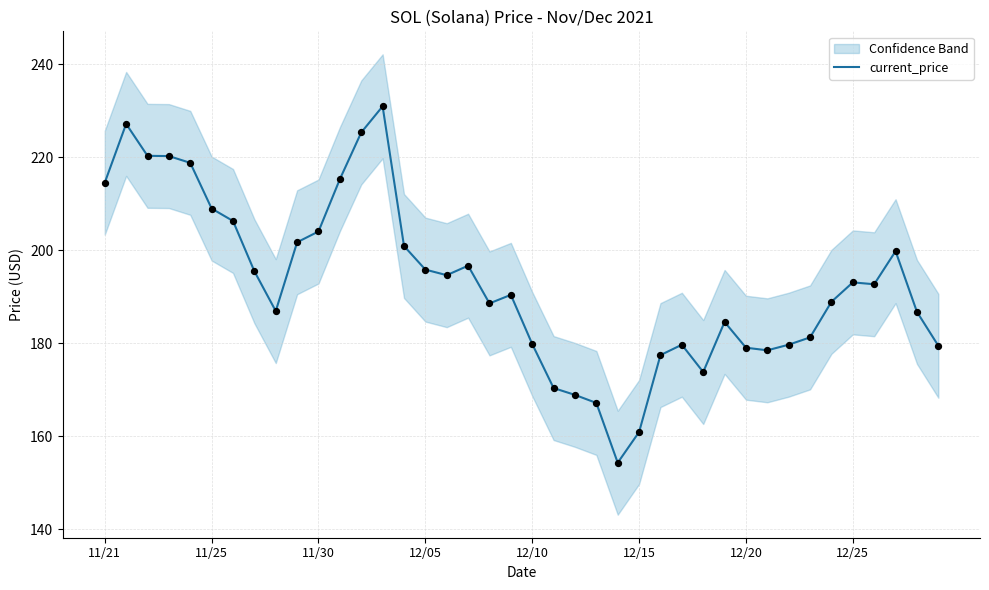

True or false: current_price has a value of 45.4 at 12/10.

False